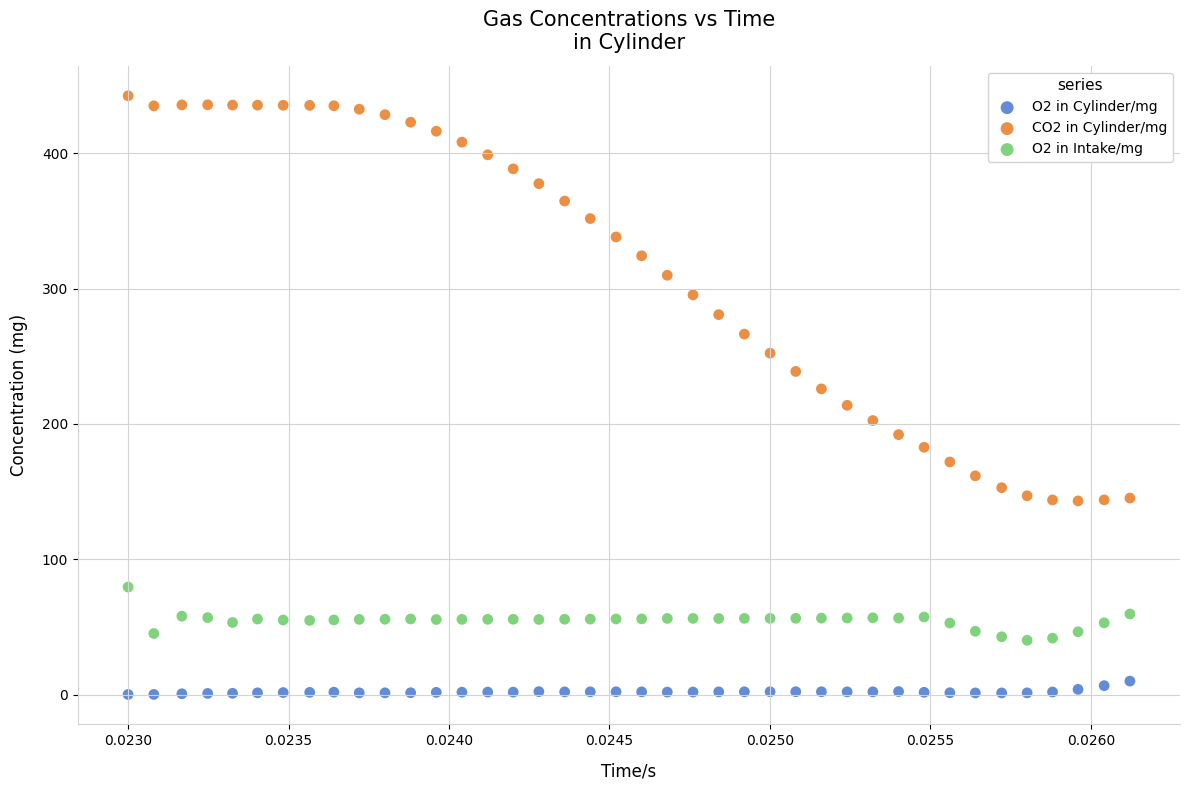

Which series reaches the minimum Y coordinate?

O2 in Cylinder/mg